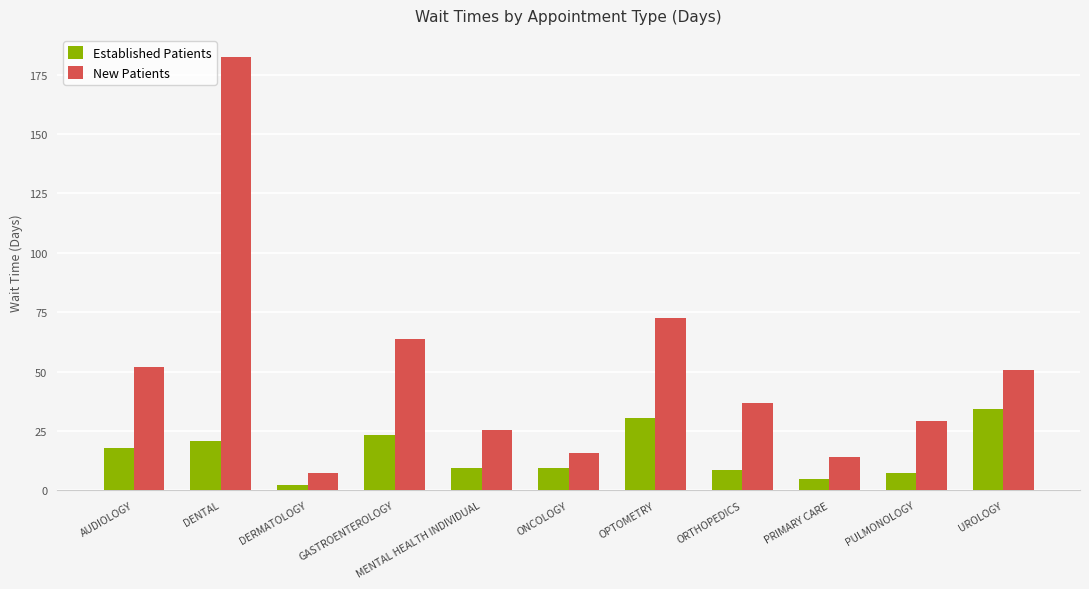

List the series in order of their overall mean, highest first.

New Patients, Established Patients